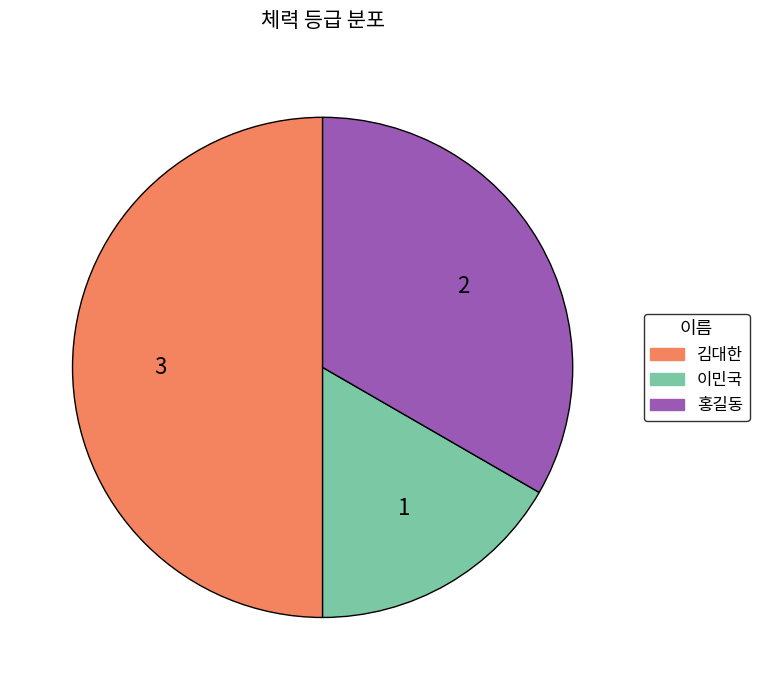

True or false: 이민국 accounts for 22% of the total.

False